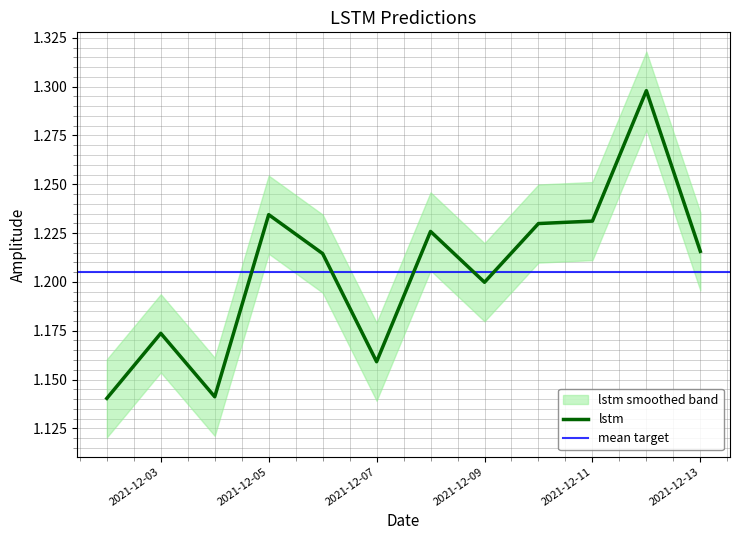

Where is the data nearest to the value 1?

2021-12-02